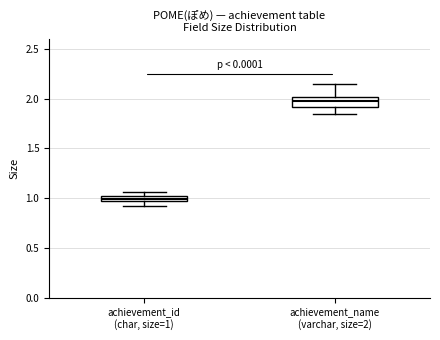

Which box has the highest median line?

achievement_name (varchar, size=2)